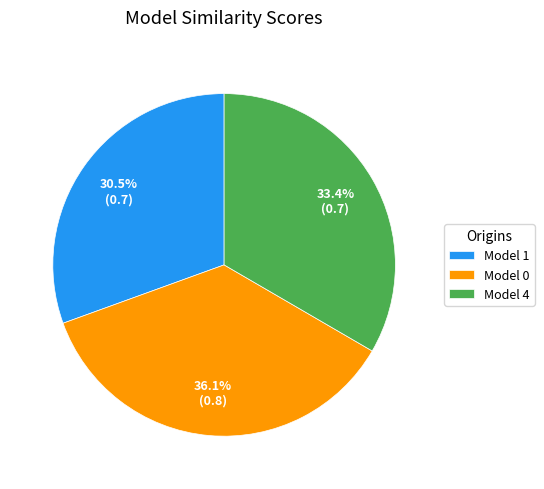

Does any single category account for the majority?

No